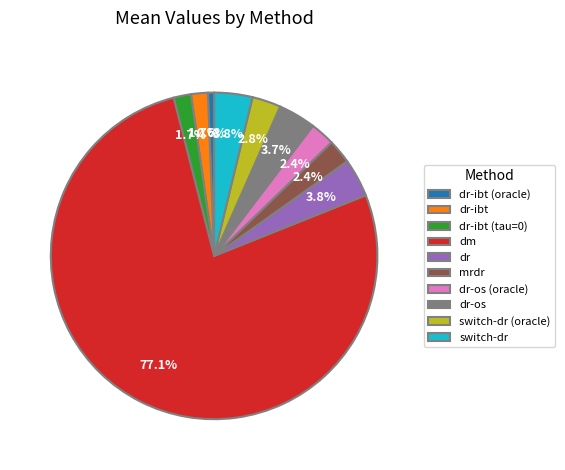

Is the sum of dr-os (oracle) and dr-os greater than half?

No